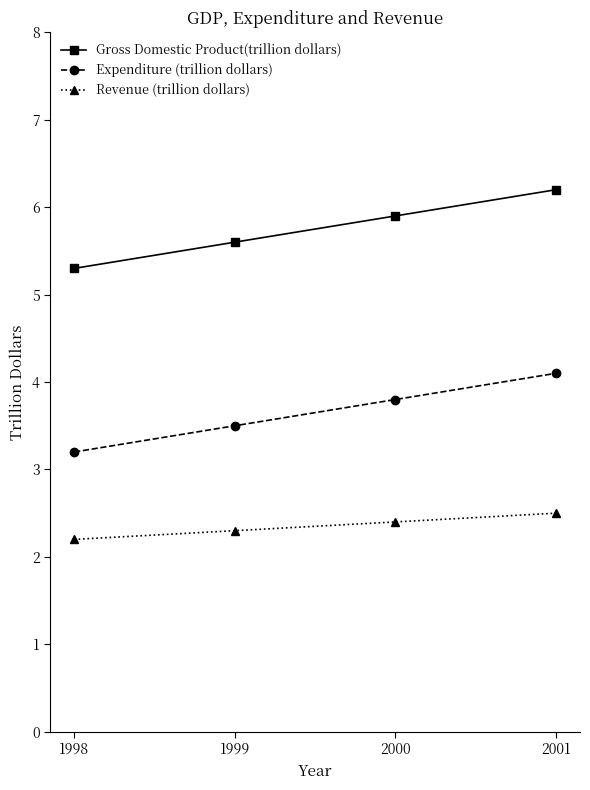

True or false: Gross Domestic Product(trillion dollars) and Expenditure (trillion dollars) cross at least once.

False